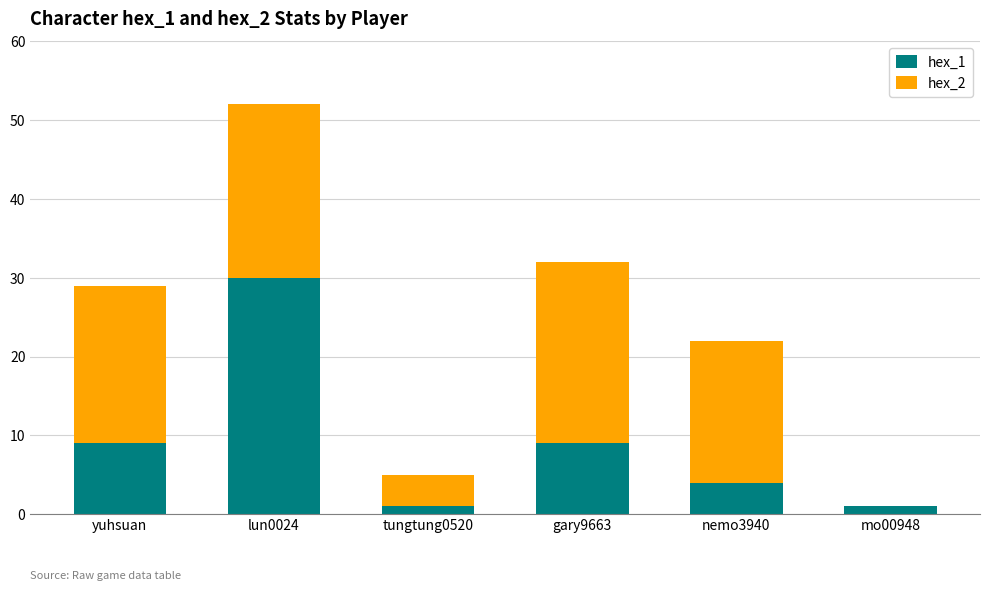

The value of hex_1 at lun0024 is 30. True or false?

True